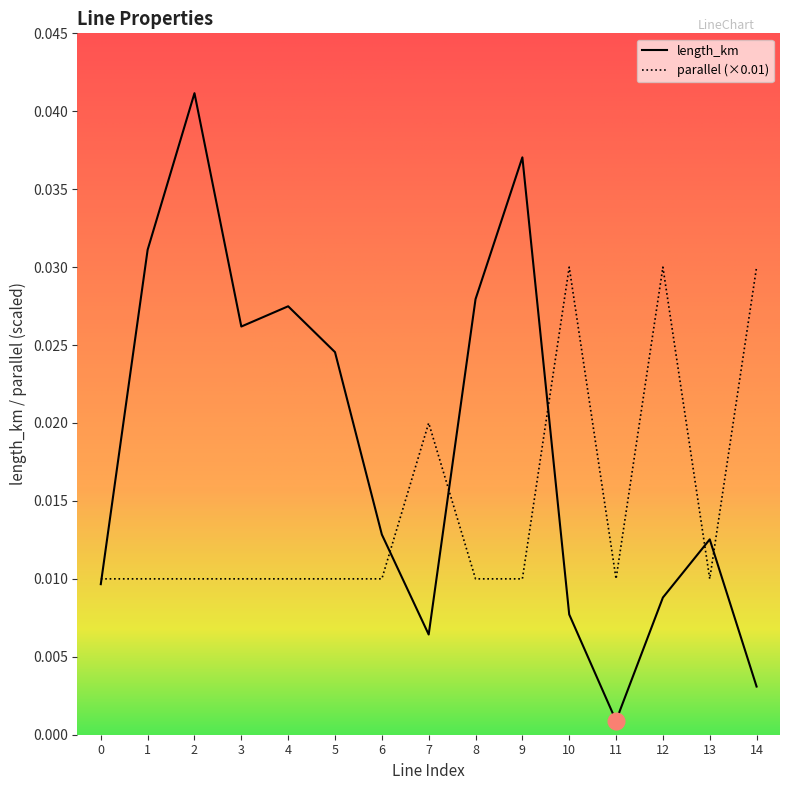

Rank the series at 9 from highest to lowest value.

length_km, parallel (×0.01)